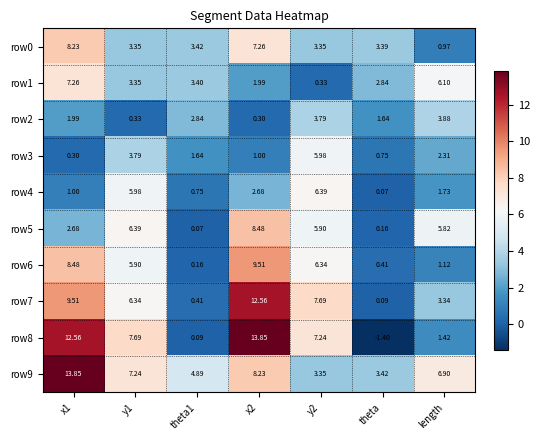

Read the row2 value at y1.

0.3